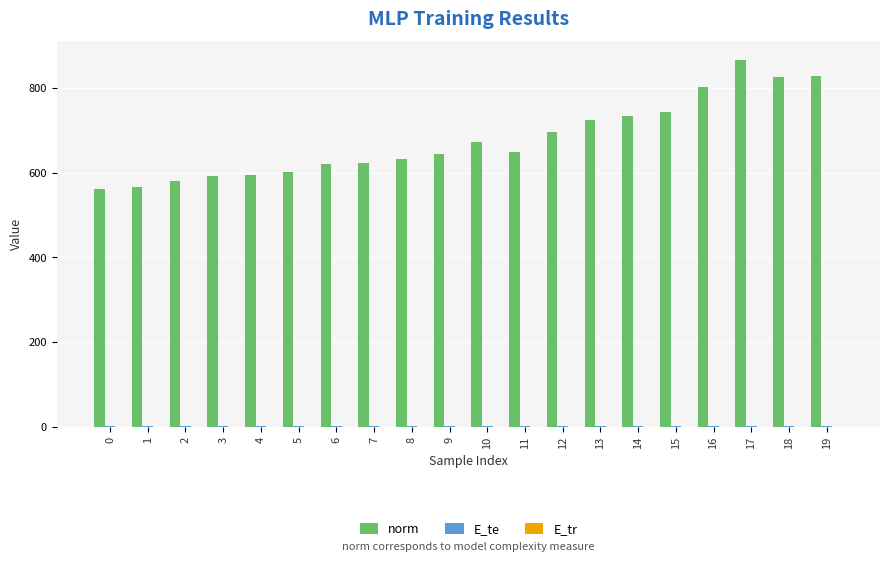

The value of norm at 3 is 232.6. True or false?

False